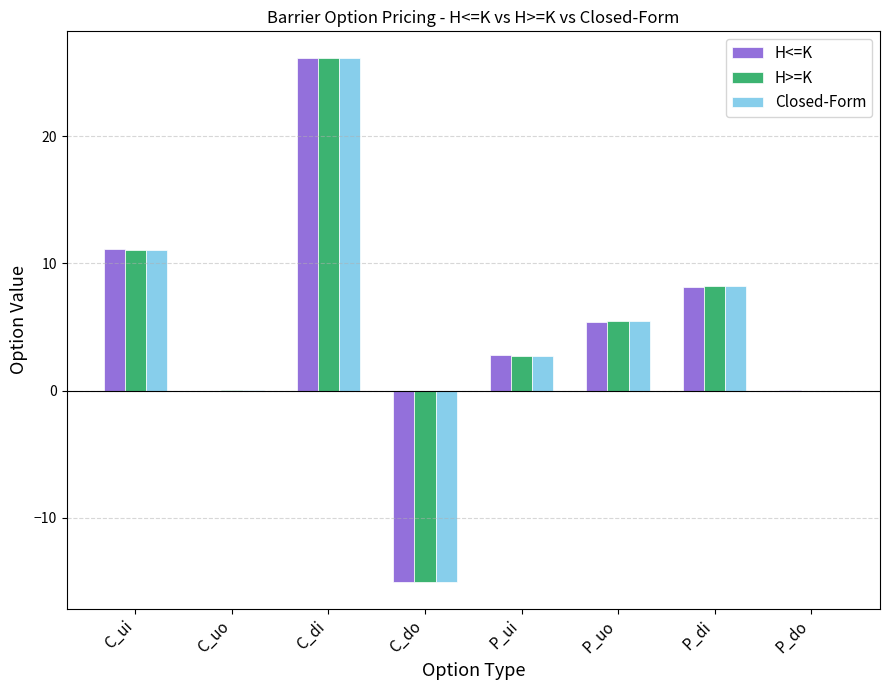

Is the value of Closed-Form at C_do greater than the value of H<=K at C_uo?

No